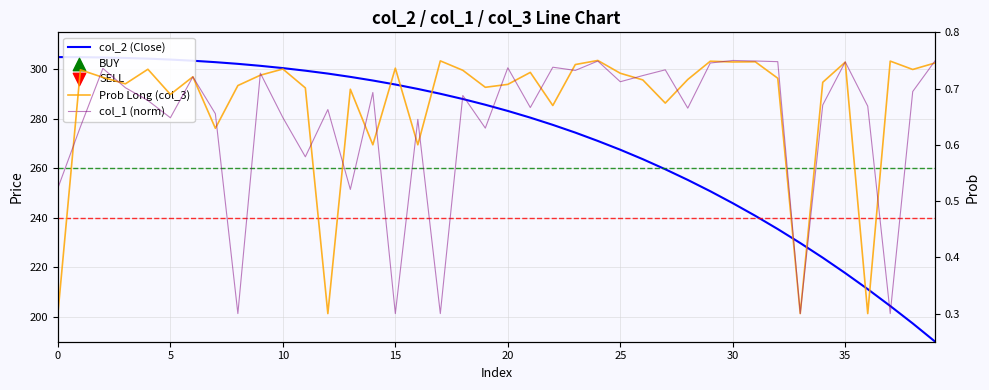

Is the value of Prob Long (col_3) at 22 greater than the value of col_2 (Close) at 14?

No